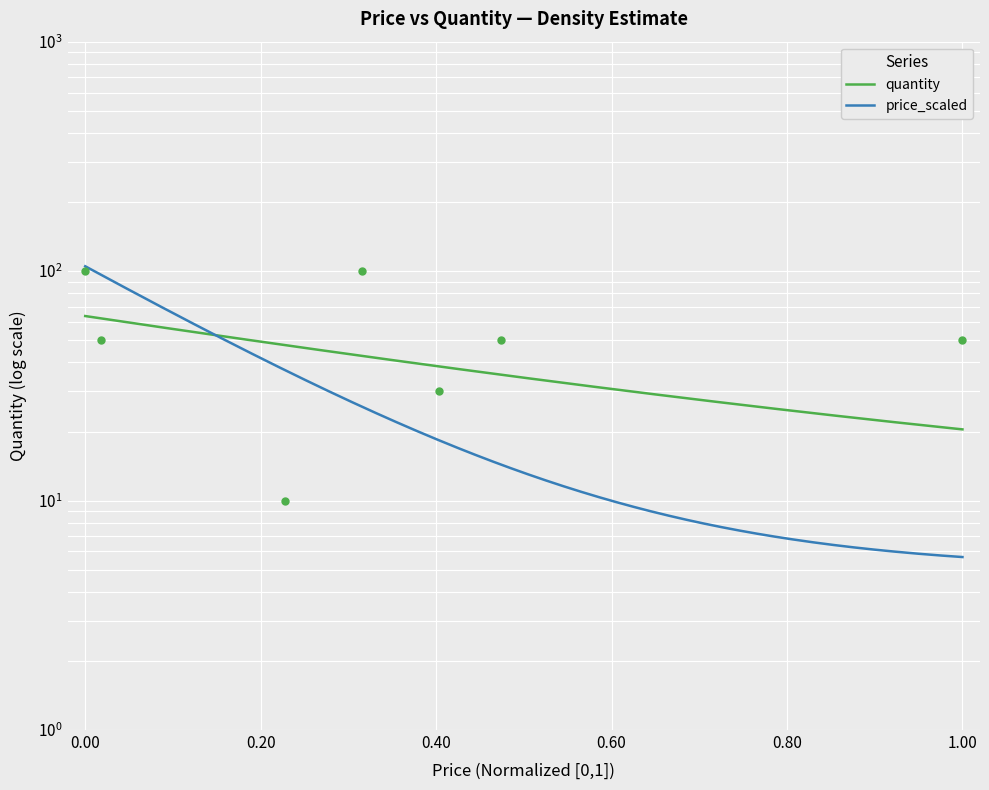

What is the ratio of the value at 1599 to the value at 2999?

0.2